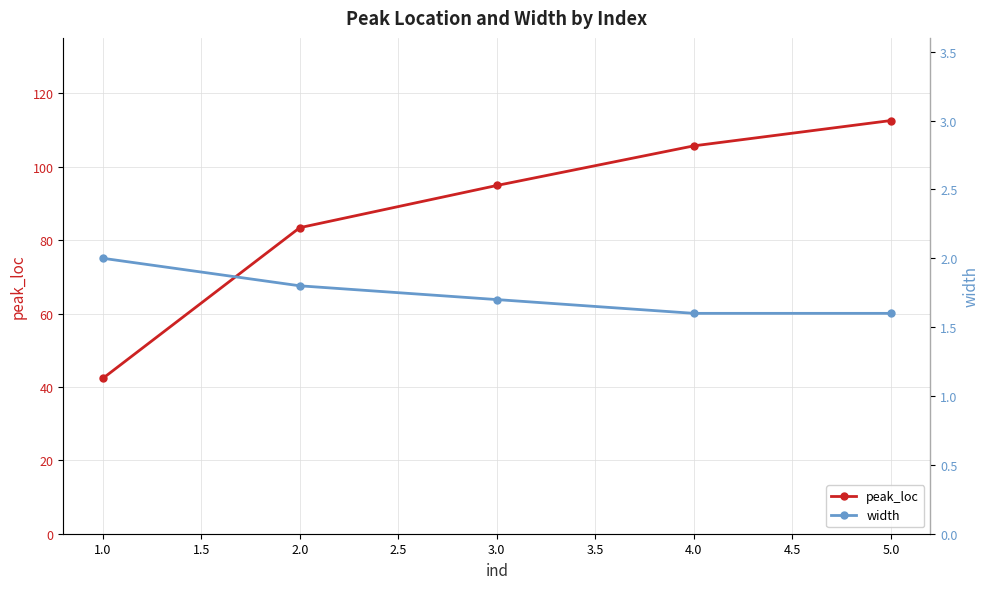

What is the maximum value for peak_loc?

112.6